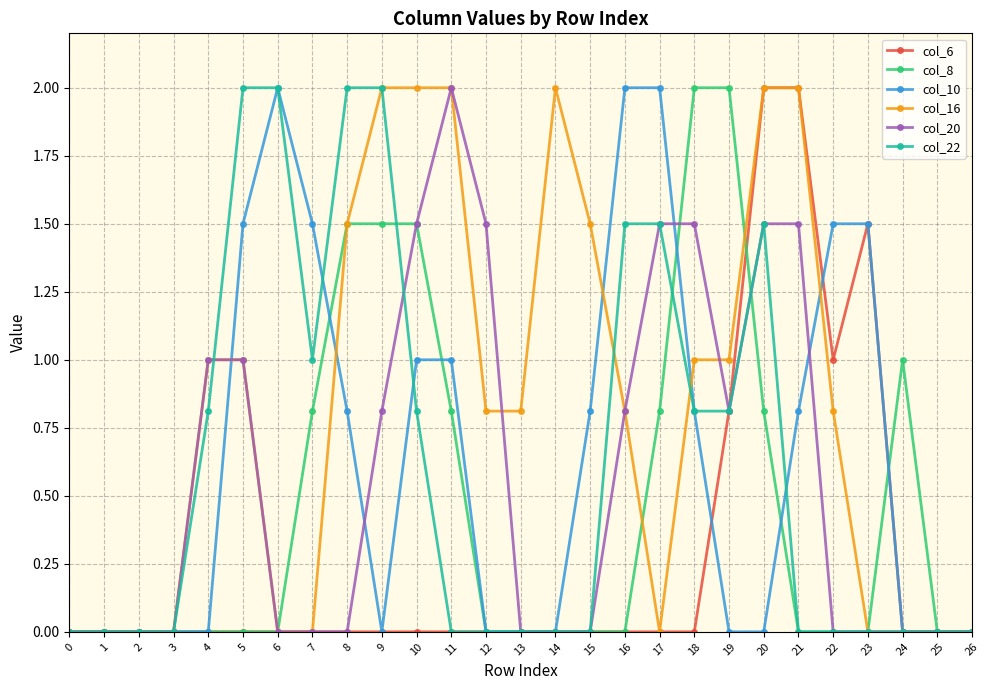

Does the chart display data point markers on the line(s)?

Yes